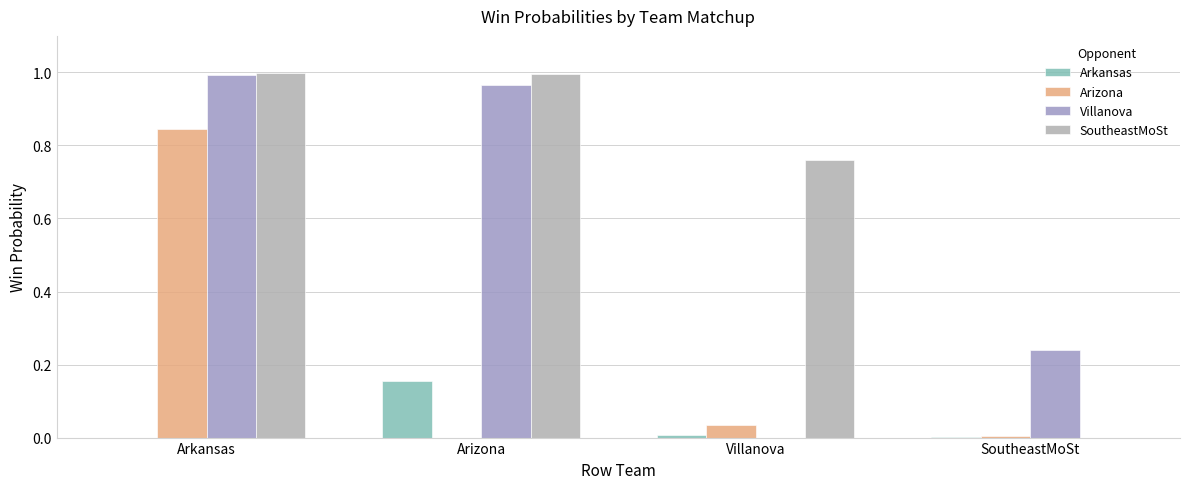

Which category has the lowest value across all series?

Arkansas